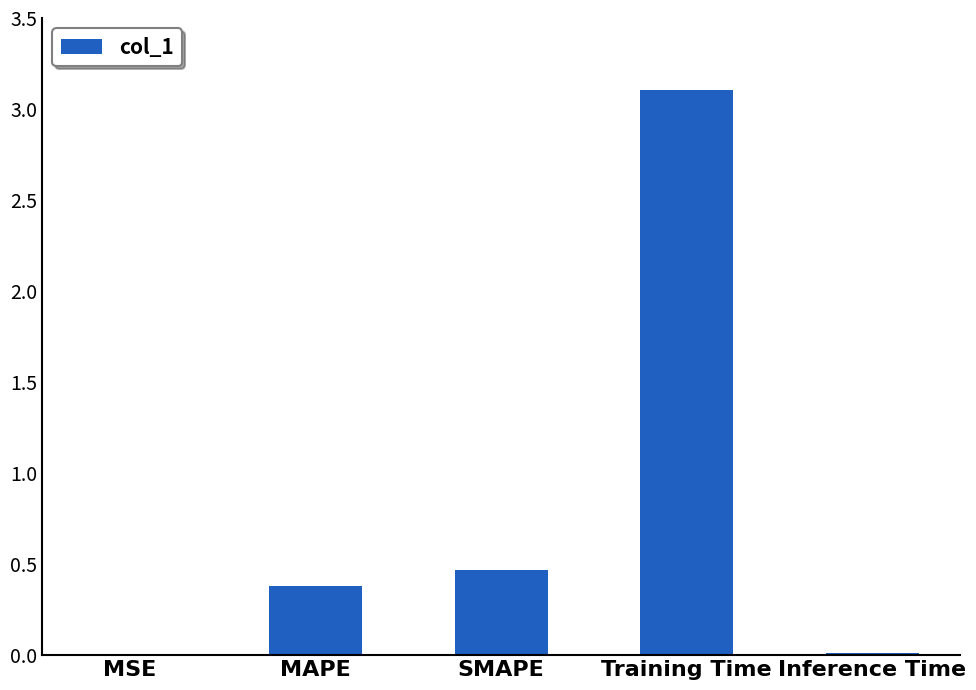

Where is the data nearest to the value 1?

SMAPE